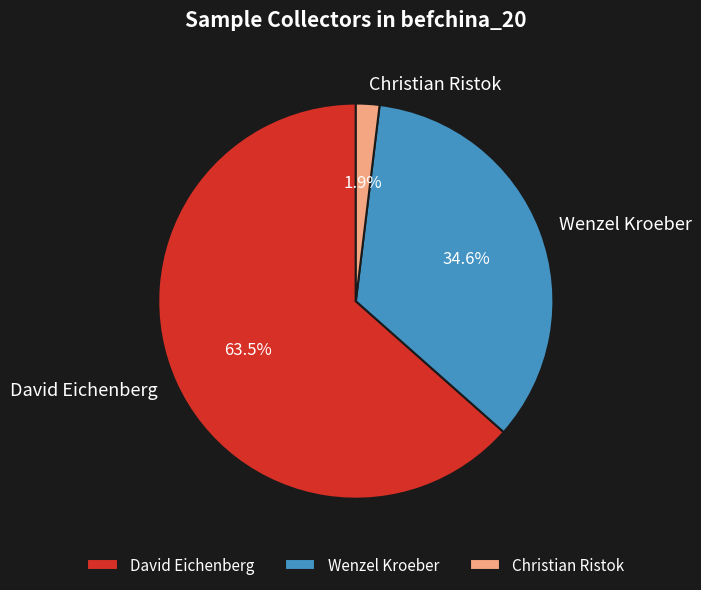

True or false: Christian Ristok accounts for 2% of the total.

True